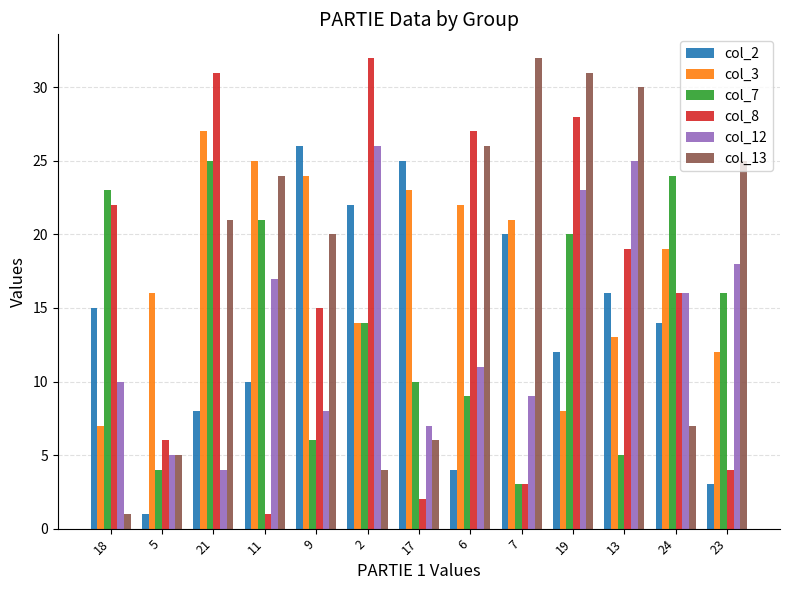

How many bars are there in each group?

6